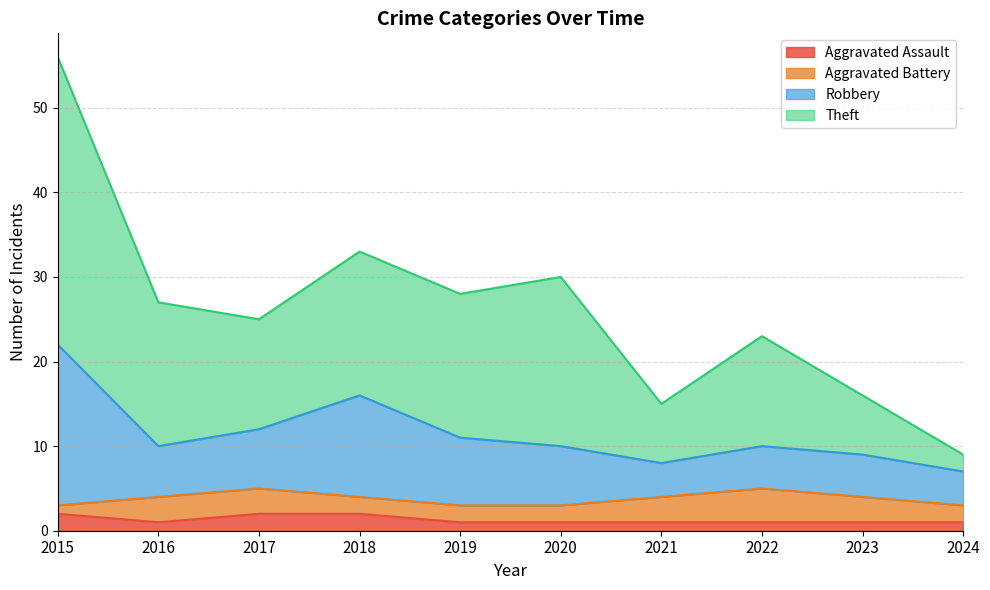

Which series has the widest spread of values?

Theft